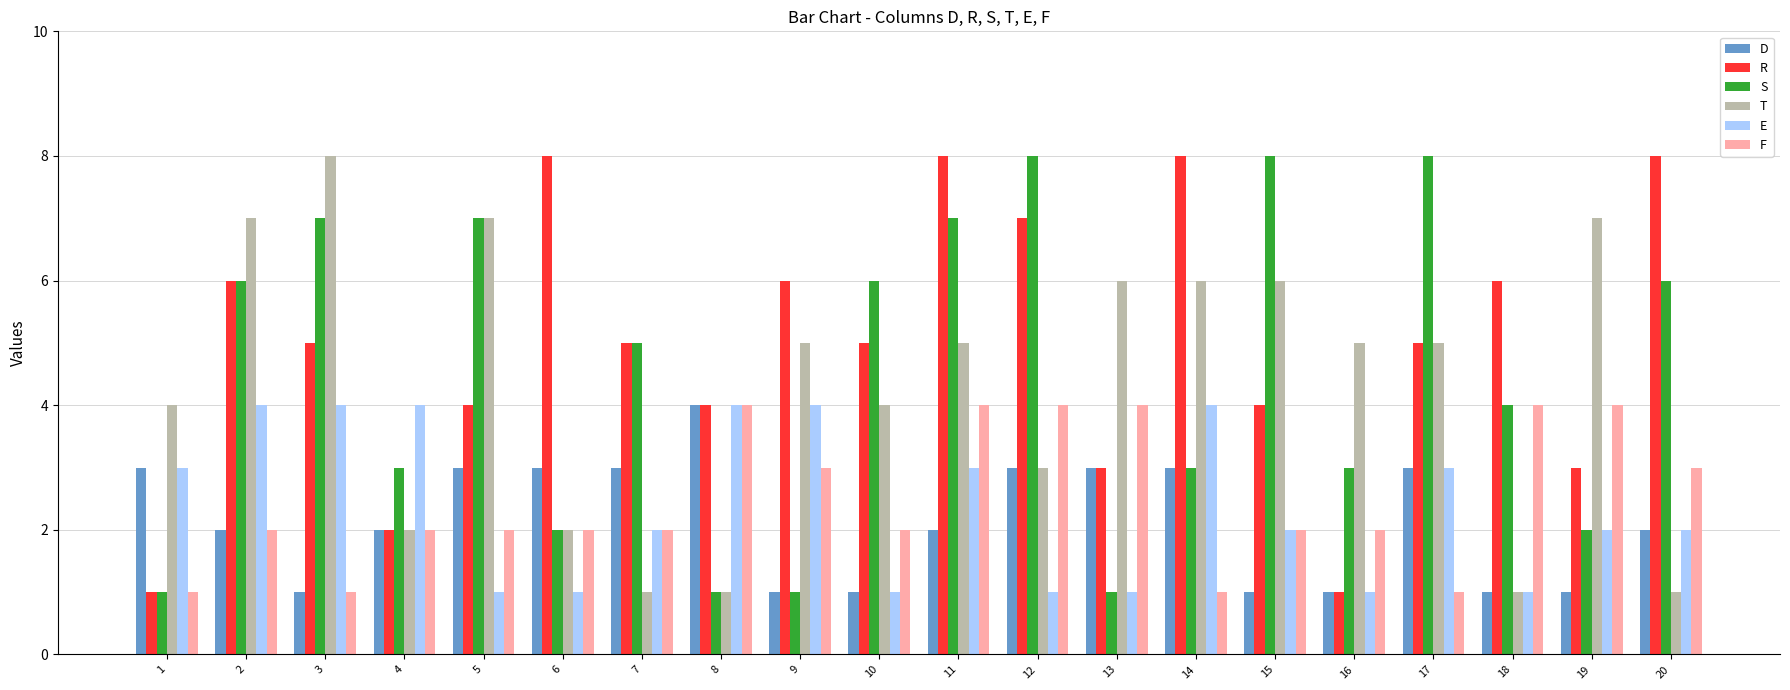

What is the difference between the maximum and minimum values in the F series?

3